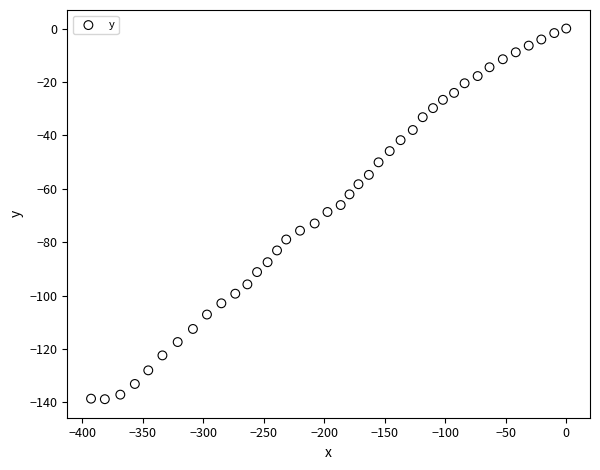

What is the range of Y values (max minus min)?

138.8